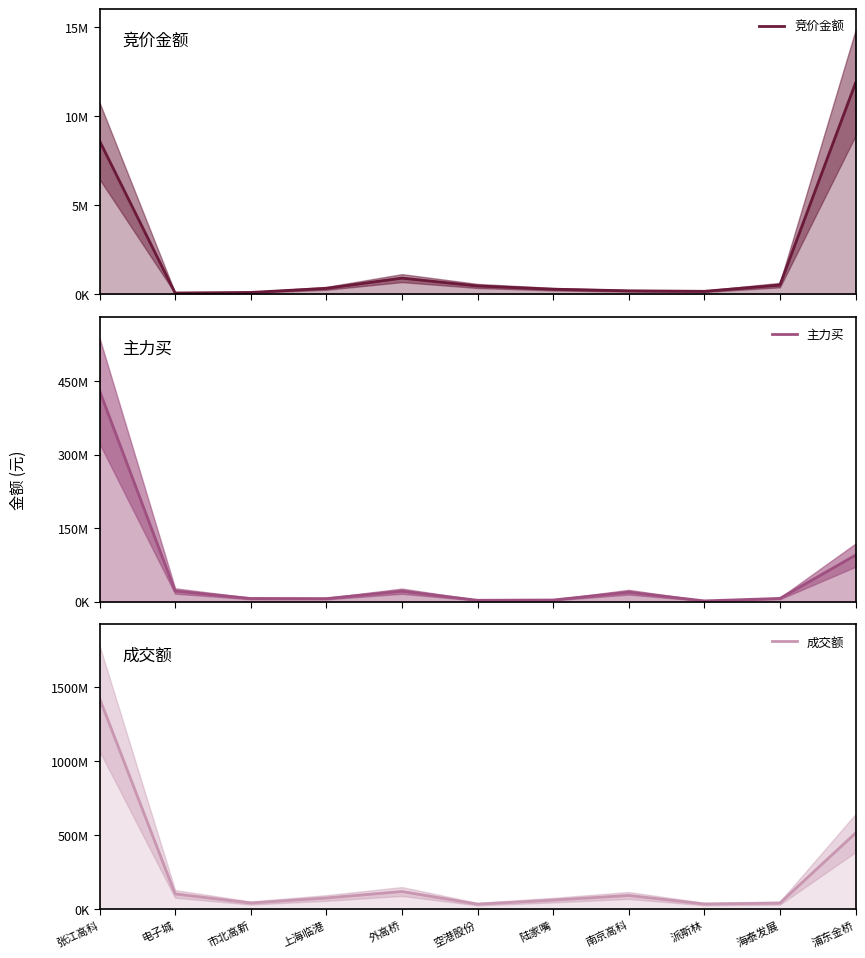

What is the difference between the maximum and minimum values in the 成交额 series?

1388869623